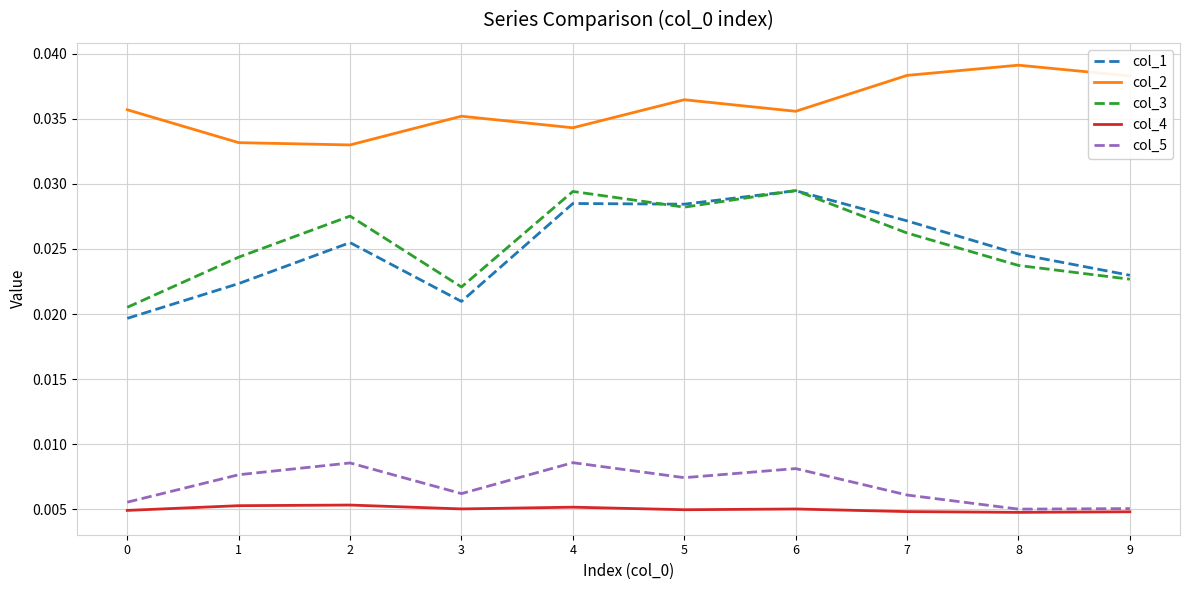

Which label corresponds to the largest value in the chart?

8